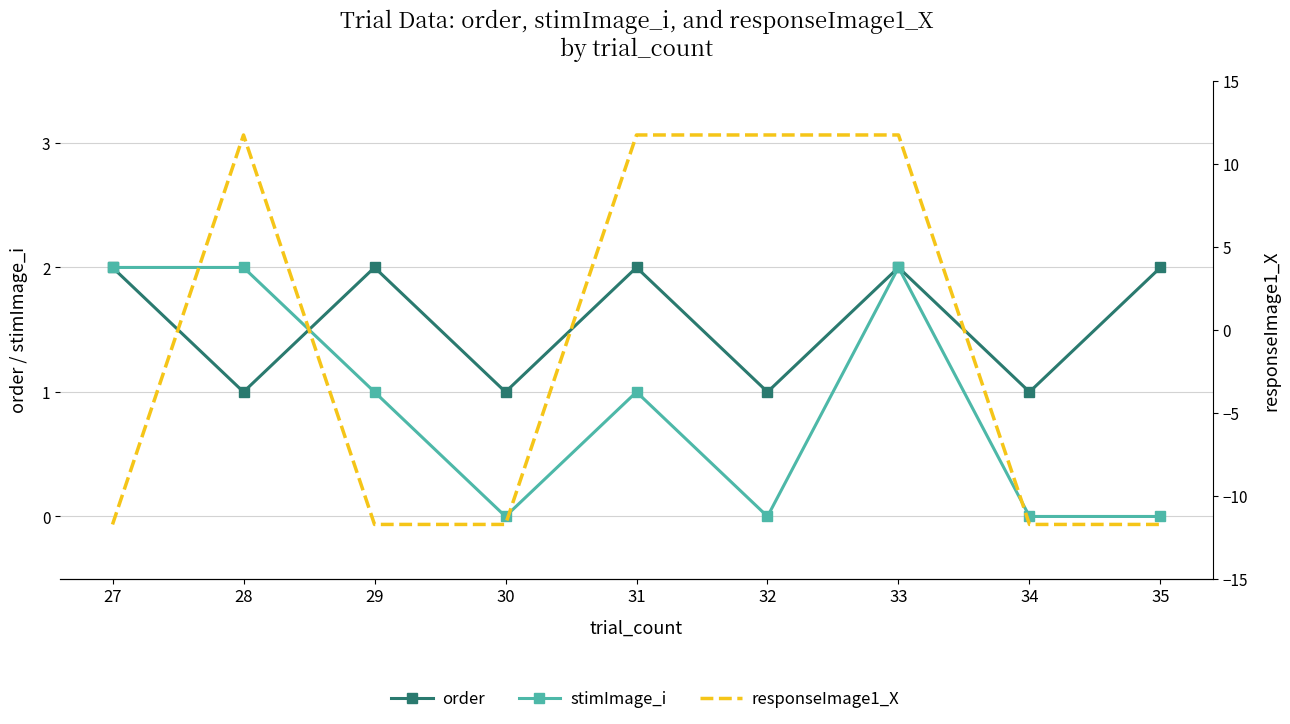

What is the minimum value shown in the chart?

-11.7